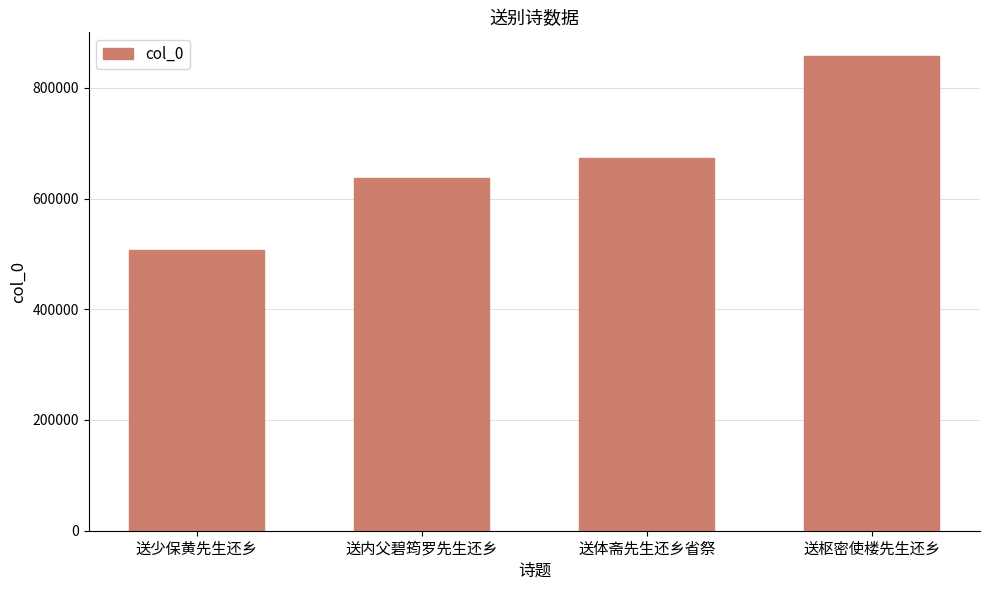

How many distinct data groups are displayed?

1